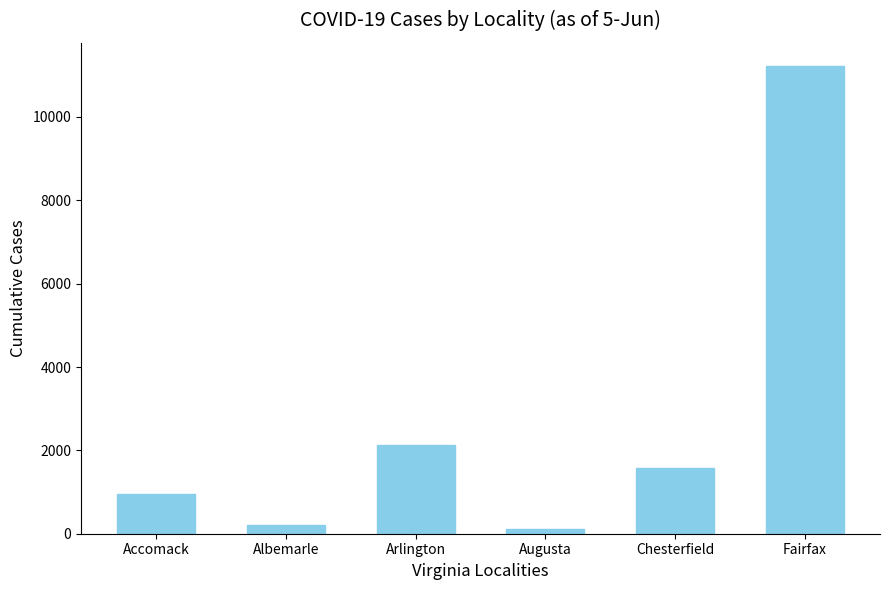

What is the ratio of the value at Arlington to the value at Accomack?

2.2